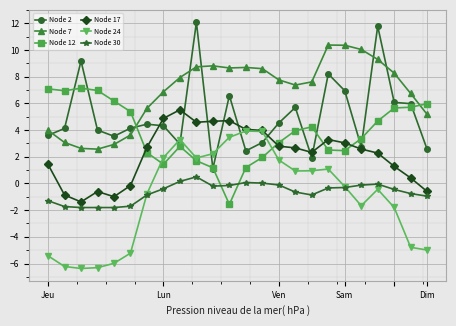

Which series has the largest total across all categories?

Node 7